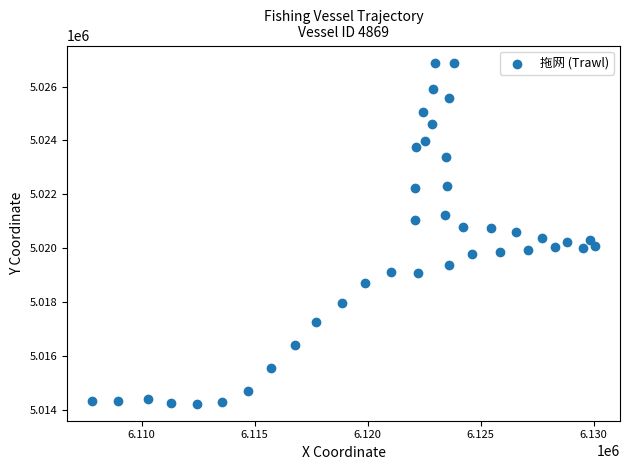

What is the range of X values (max minus min)?

22243.5